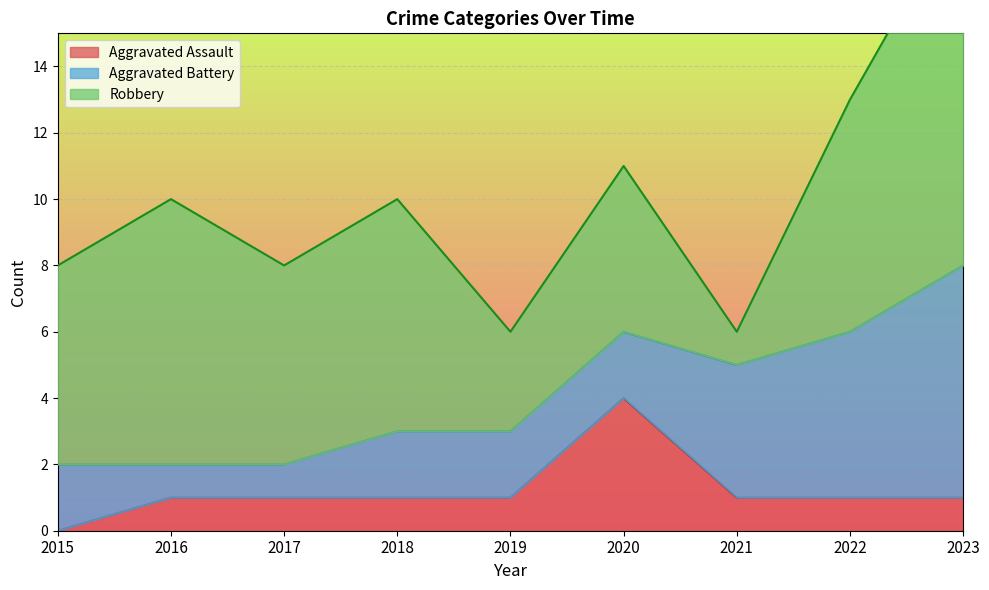

At which category is the sum across all series the highest?

2023